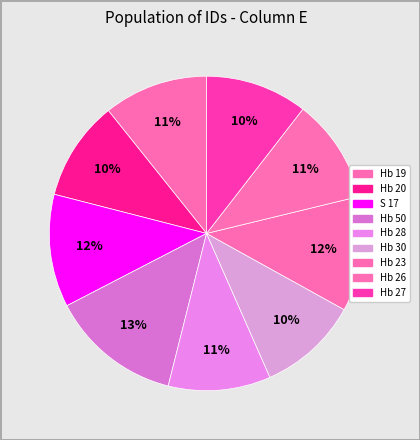

What portion of the pie excludes Hb 27?

89.5%